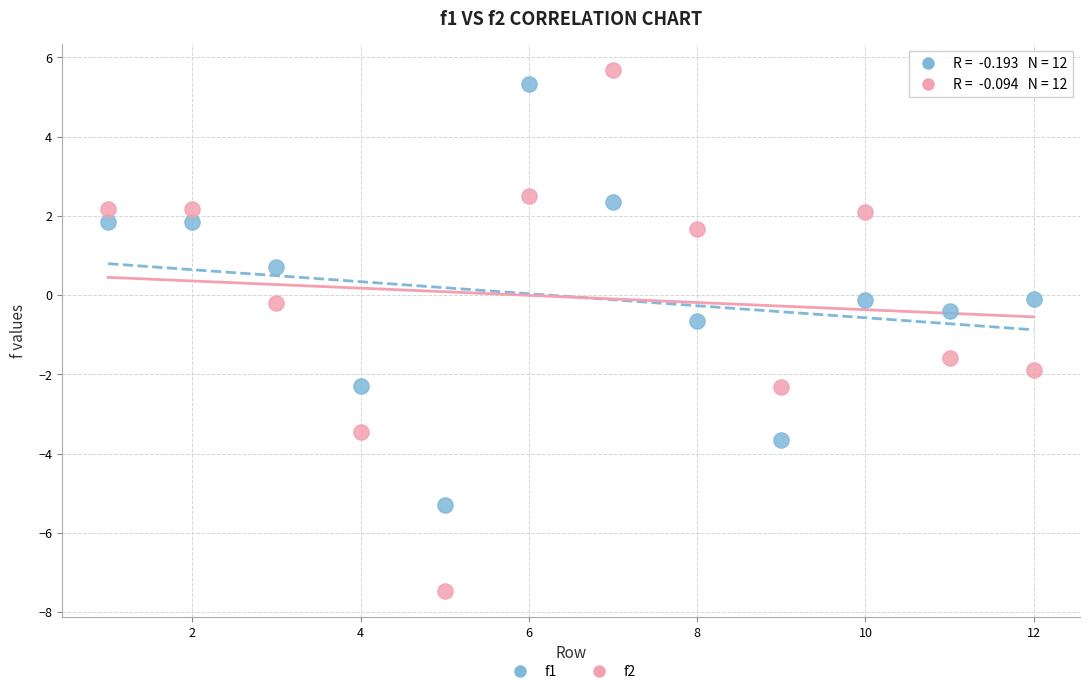

Which series contains the highest Y value?

f2